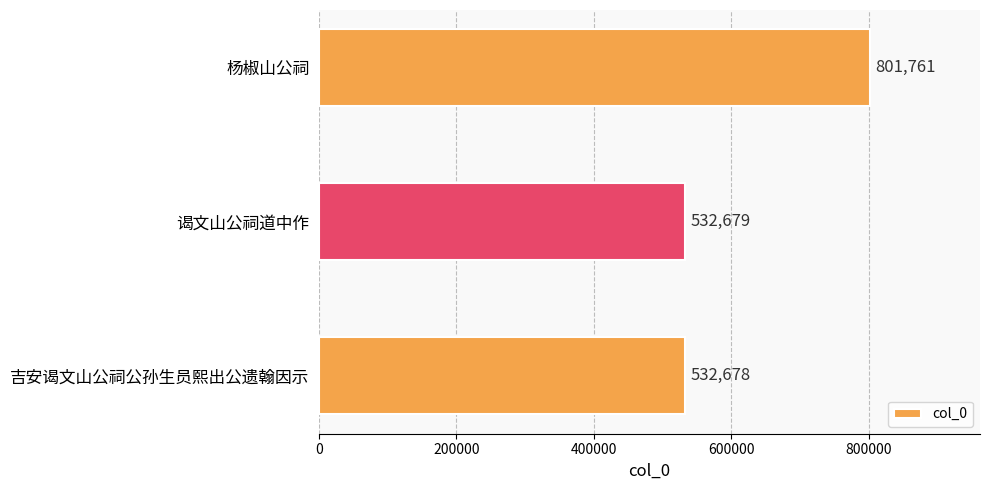

How many series are shown in this chart?

1